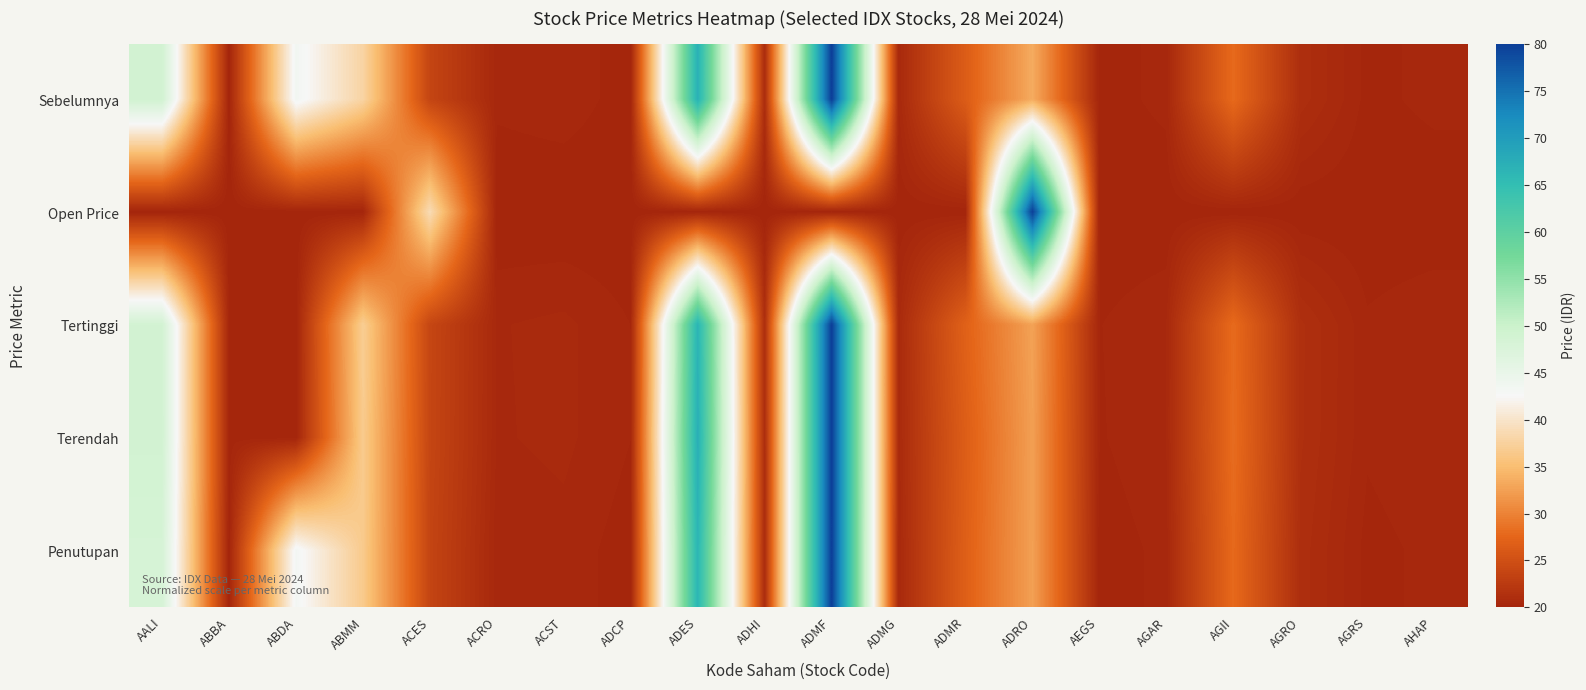

Which series changed the most between ACRO and AHAP?

Sebelumnya